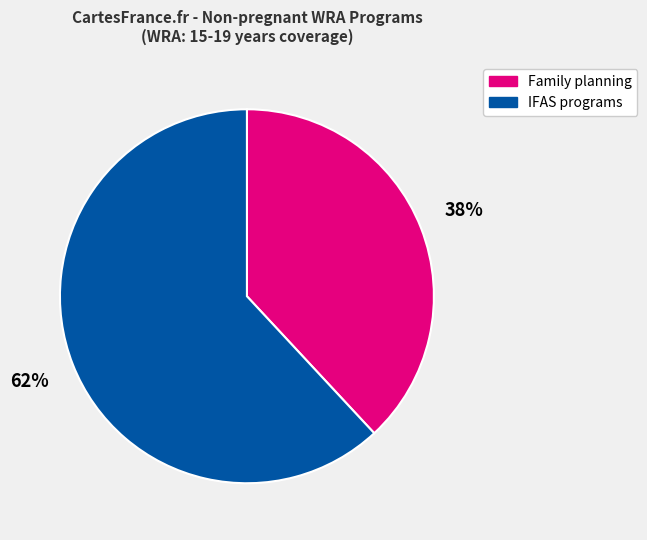

To the nearest percent, what is the difference between the largest and smallest slice percentages?

24%